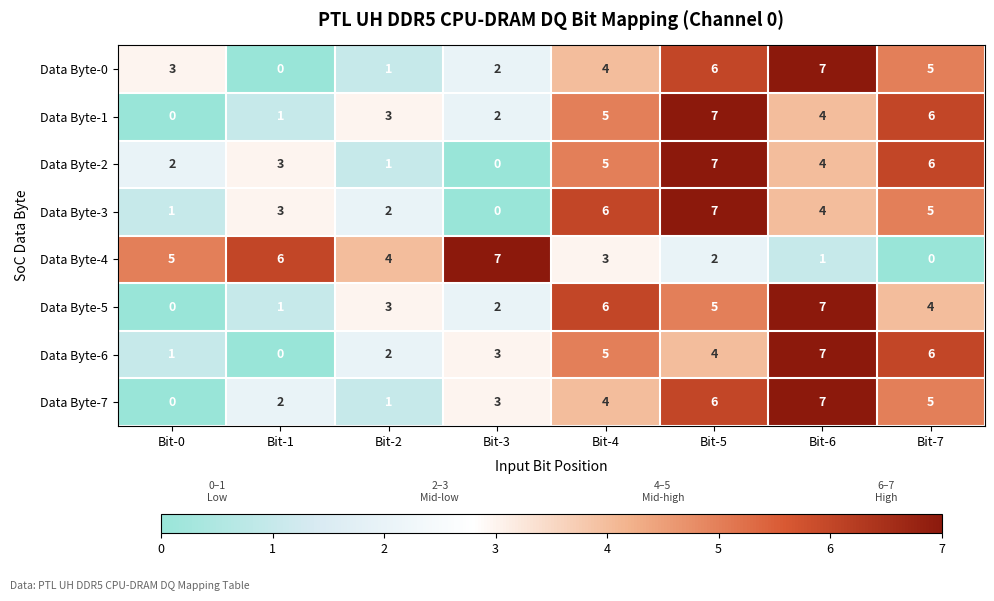

List the labels in order of Data Byte-3 value, largest first.

Bit-5, Bit-4, Bit-7, Bit-6, Bit-1, Bit-2, Bit-0, Bit-3